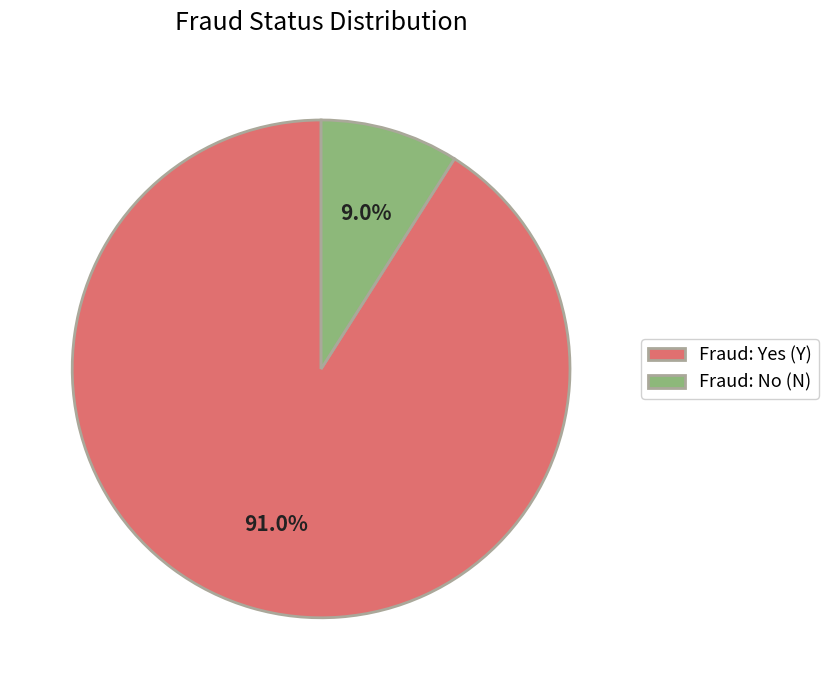

What is the smallest slice in the pie chart?

Fraud: No (N)